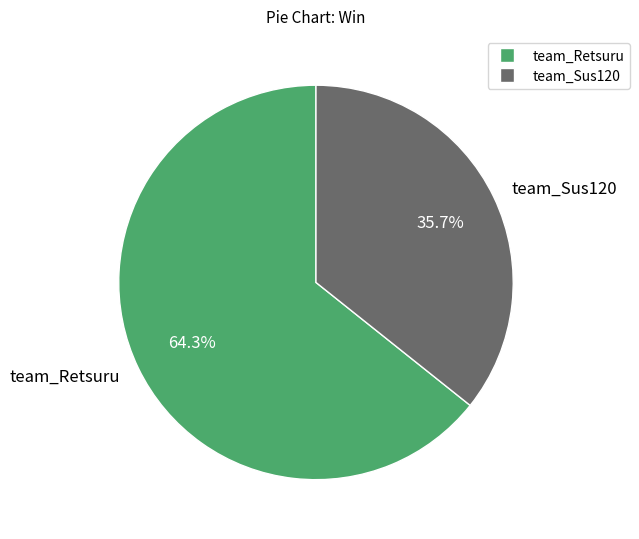

Which slice is the smallest?

team_Sus120